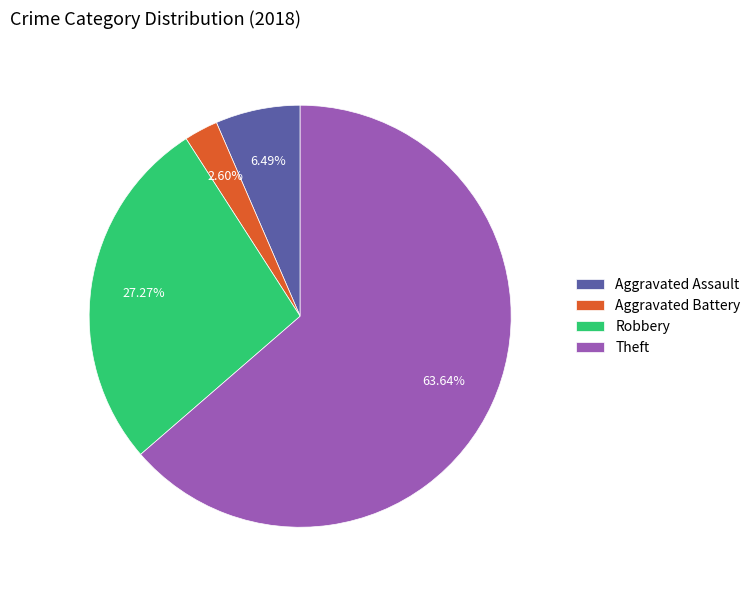

Approximately how many times larger is the value at Theft compared to Aggravated Battery?

24.5